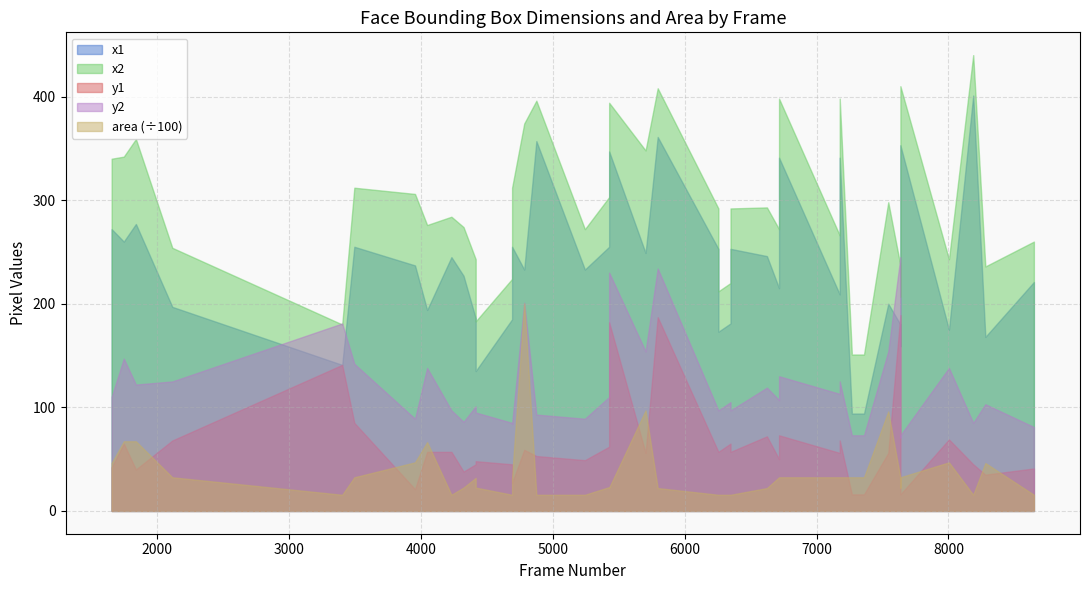

What is the total value across all series at 7636?

4043